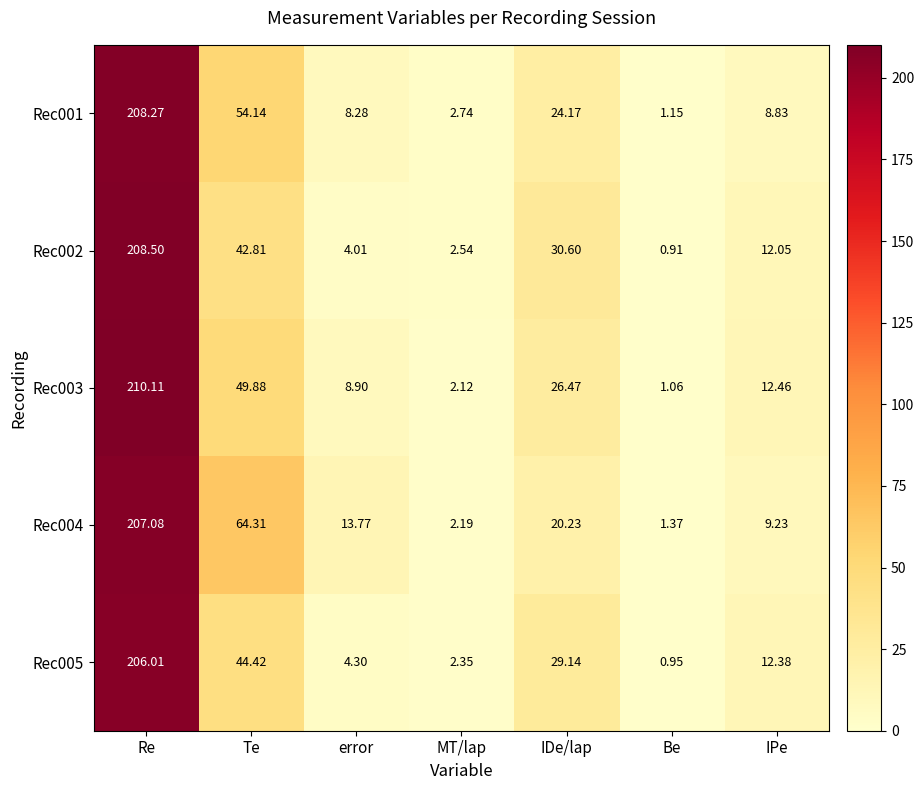

At which label is Rec001 closest to 104?

Te